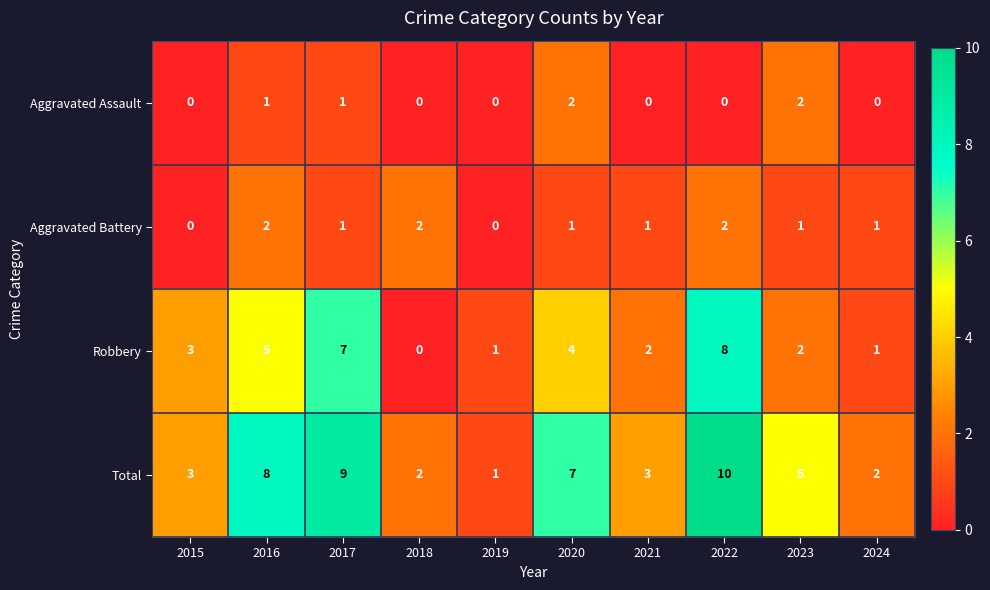

Is it true that Total equals 3 at 2020?

False